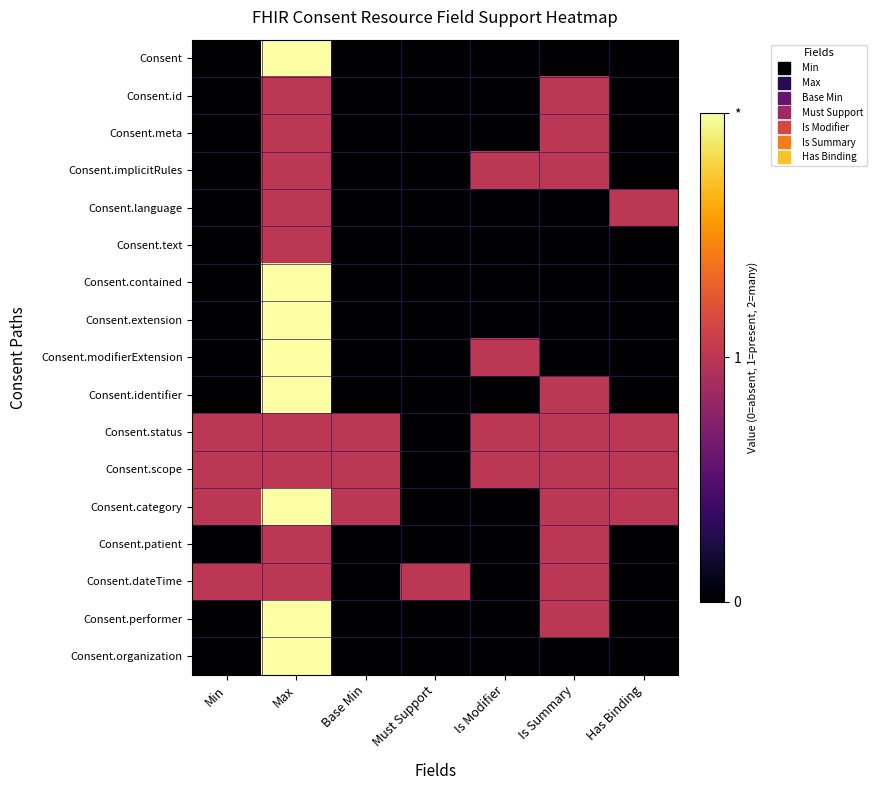

List the series in order of their peak value, lowest first.

Consent.id, Consent.meta, Consent.implicitRules, Consent.language, Consent.text, Consent.status, Consent.scope, Consent.patient, Consent.dateTime, Consent, Consent.contained, Consent.extension, Consent.modifierExtension, Consent.identifier, Consent.category, Consent.performer, Consent.organization